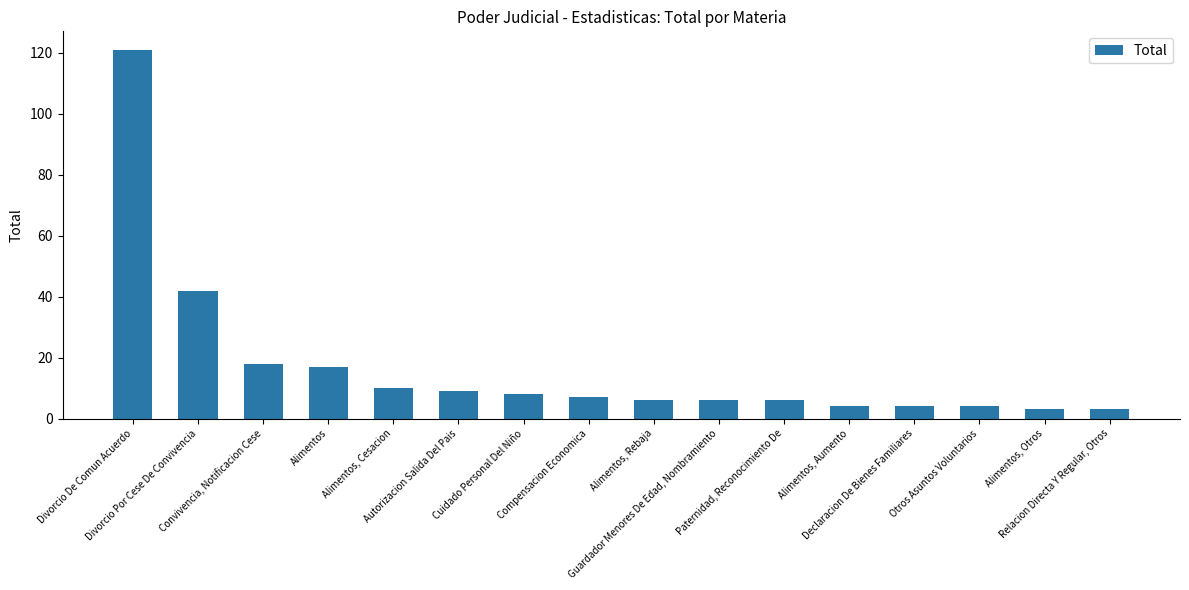

What is the change in value from Alimentos, Rebaja to Alimentos, Otros?

-3